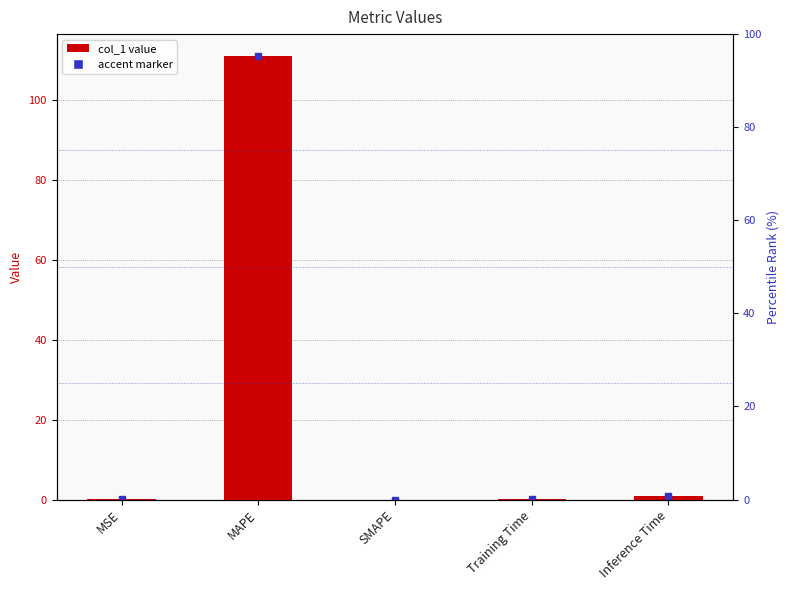

Is it true that the value at SMAPE is 0.0?

True